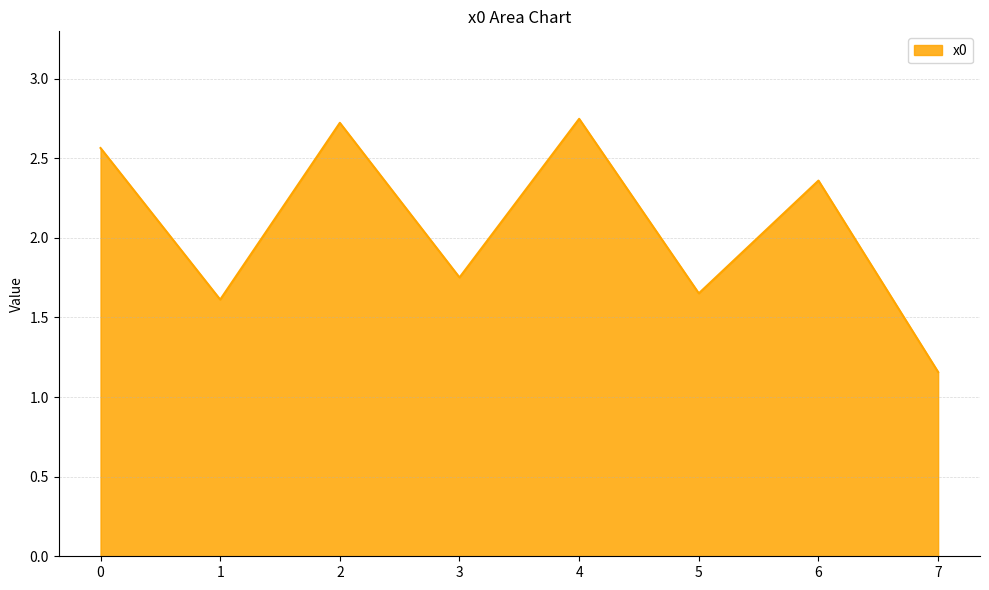

Read the value at 1.

1.6